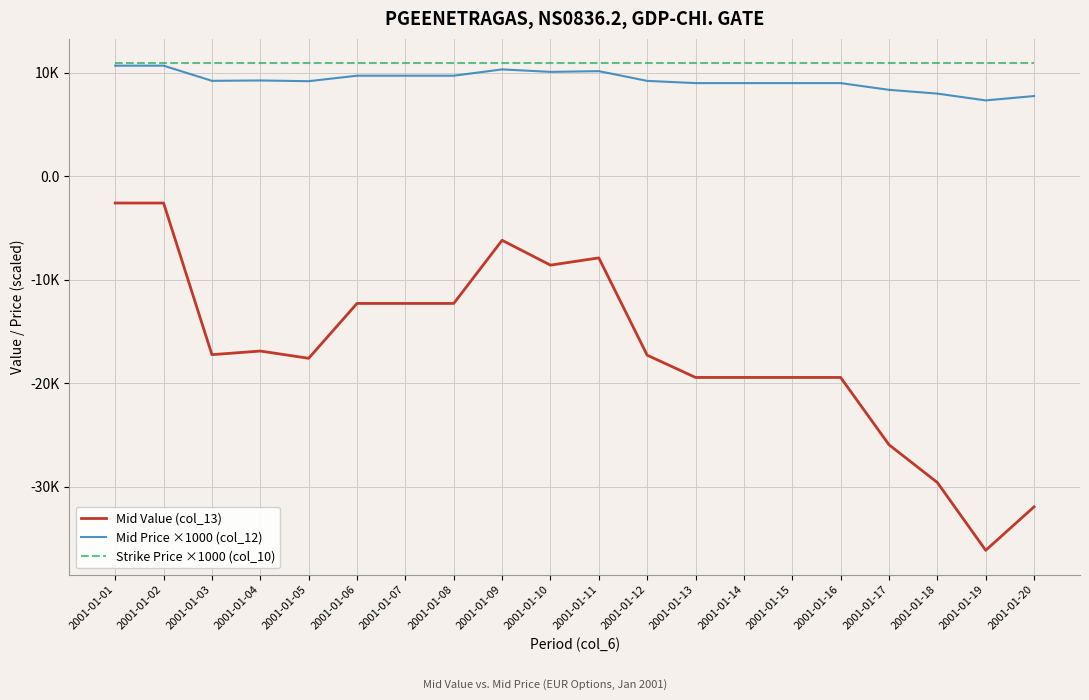

What is the sum of all Mid Value (col_13) values?

-335300.0